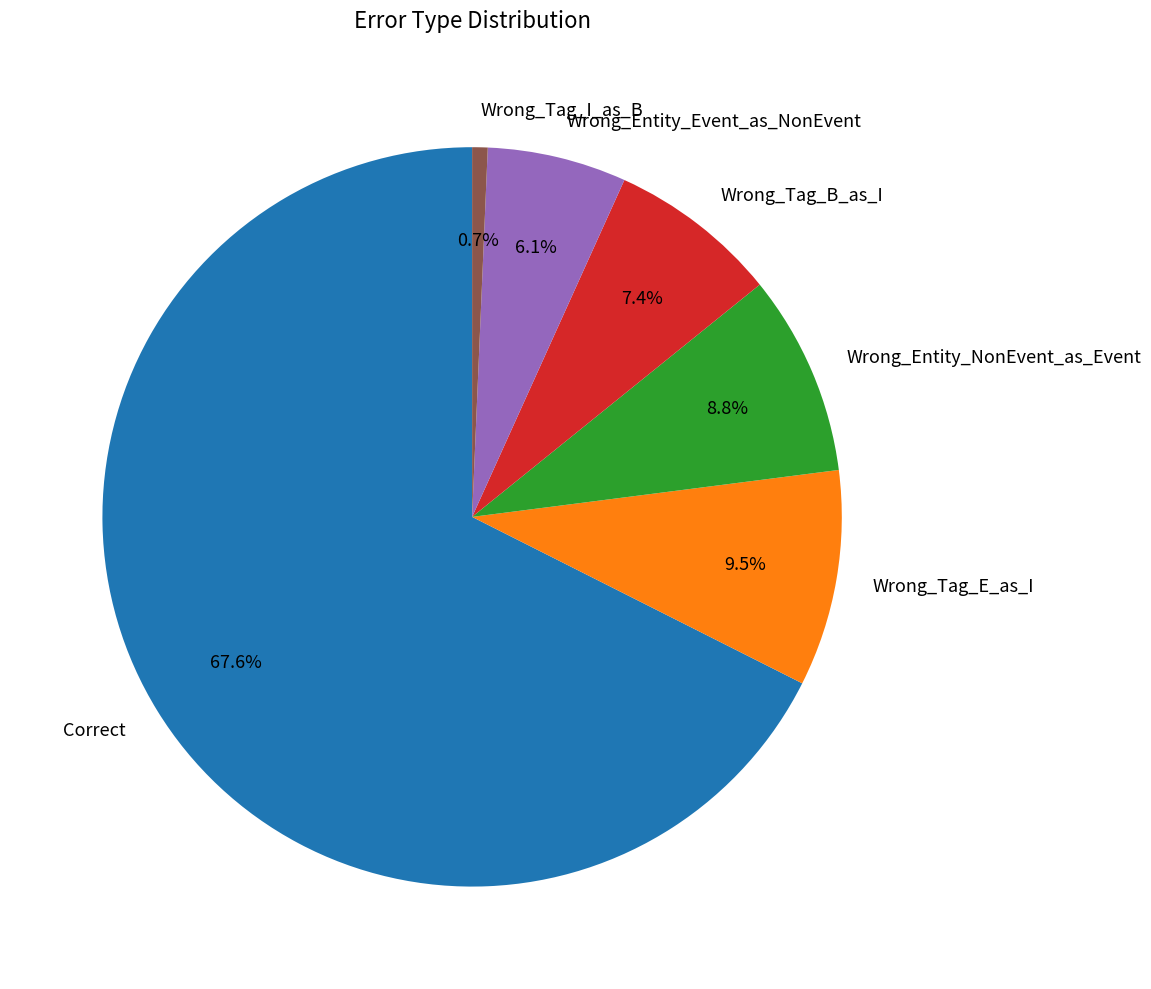

Rank the categories by value from highest to lowest.

Correct, Wrong_Tag_E_as_I, Wrong_Entity_NonEvent_as_Event, Wrong_Tag_B_as_I, Wrong_Entity_Event_as_NonEvent, Wrong_Tag_I_as_B